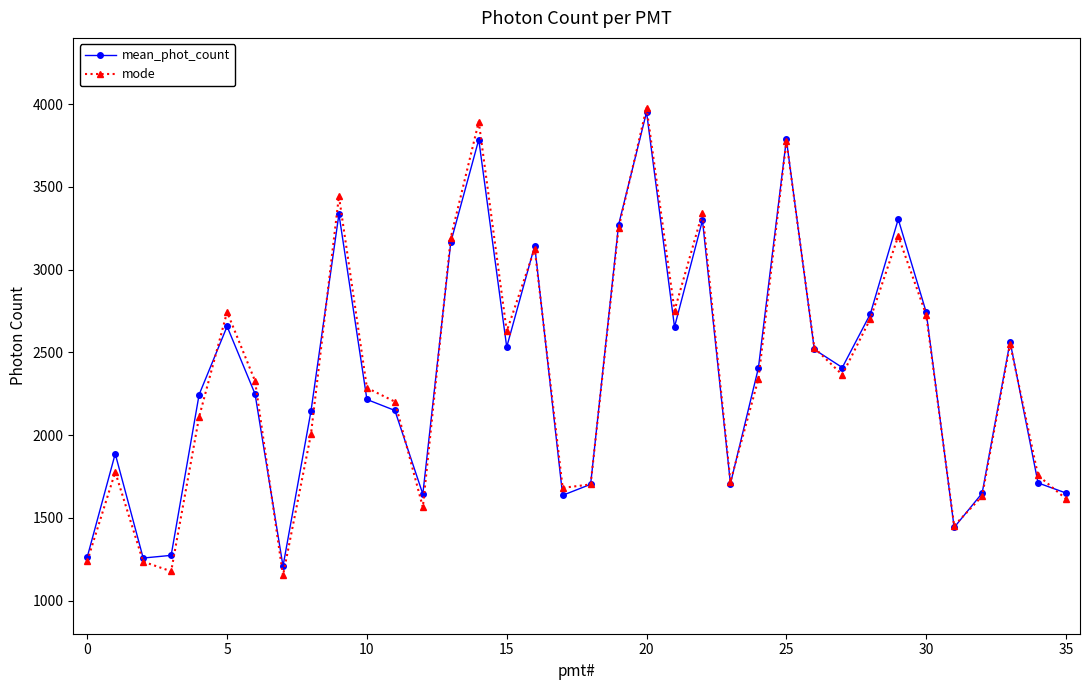

What is the average value of the mode series?

2366.1